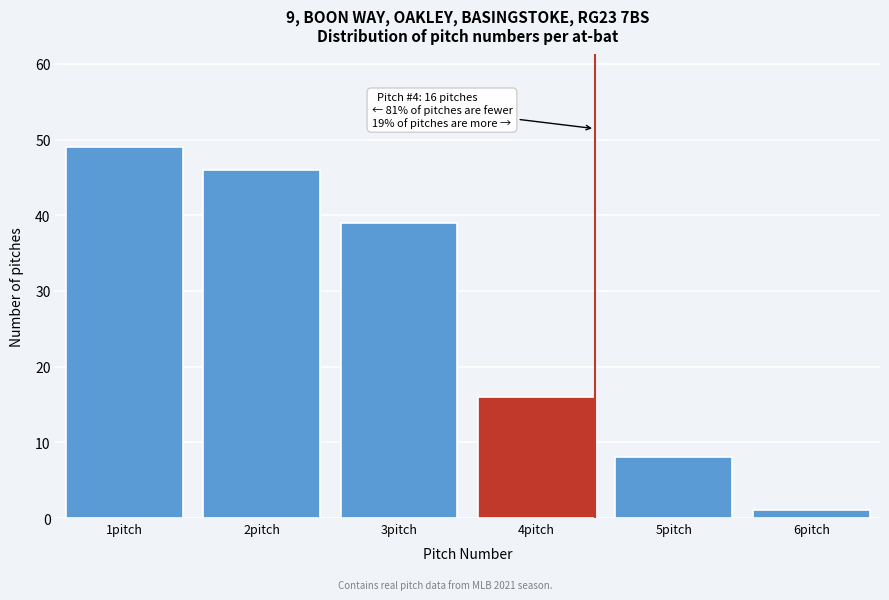

Over which range of the x-axis is the bar tallest?

0.5 to 1.5